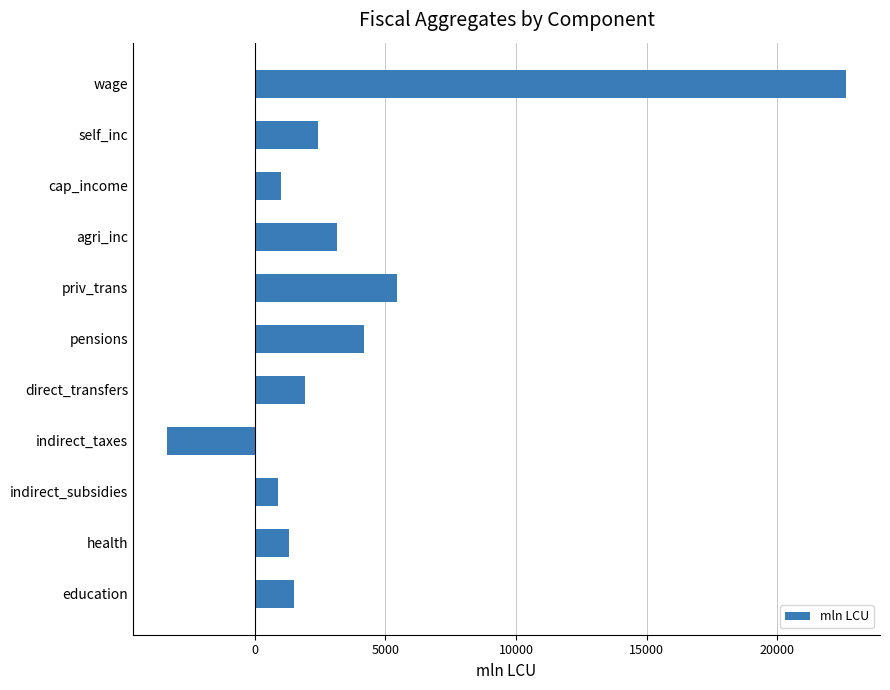

Count the number of categories in the chart.

11